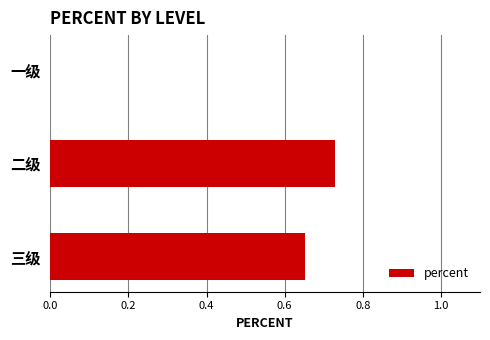

Is it true that the value at 二级 is 0.4?

False